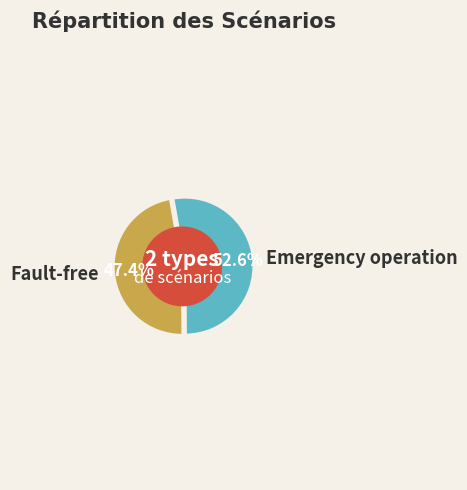

Count the number of slices in the pie.

2